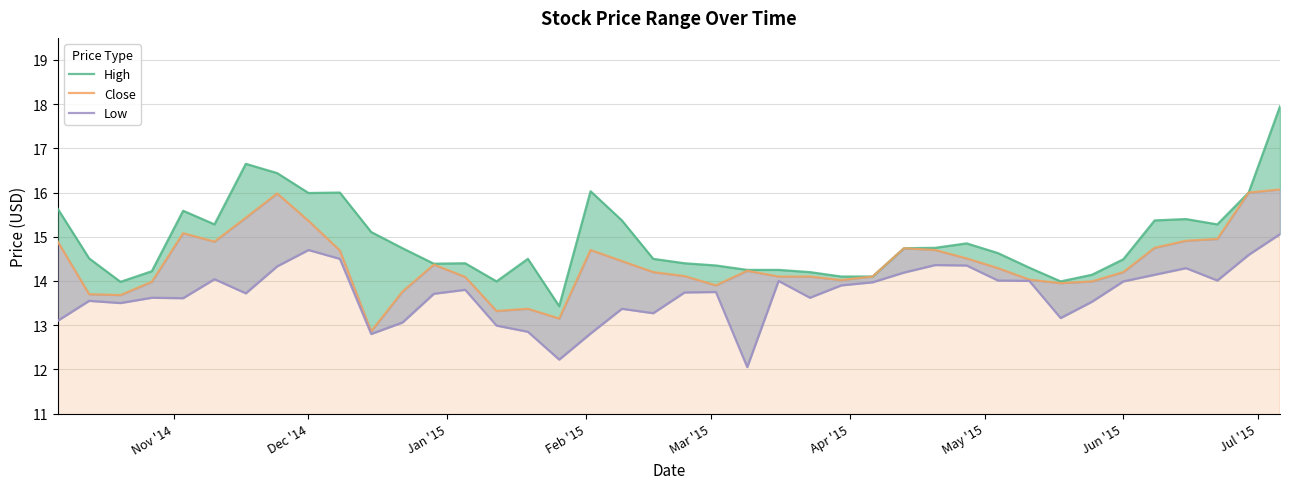

Which series has the largest total across all categories?

High